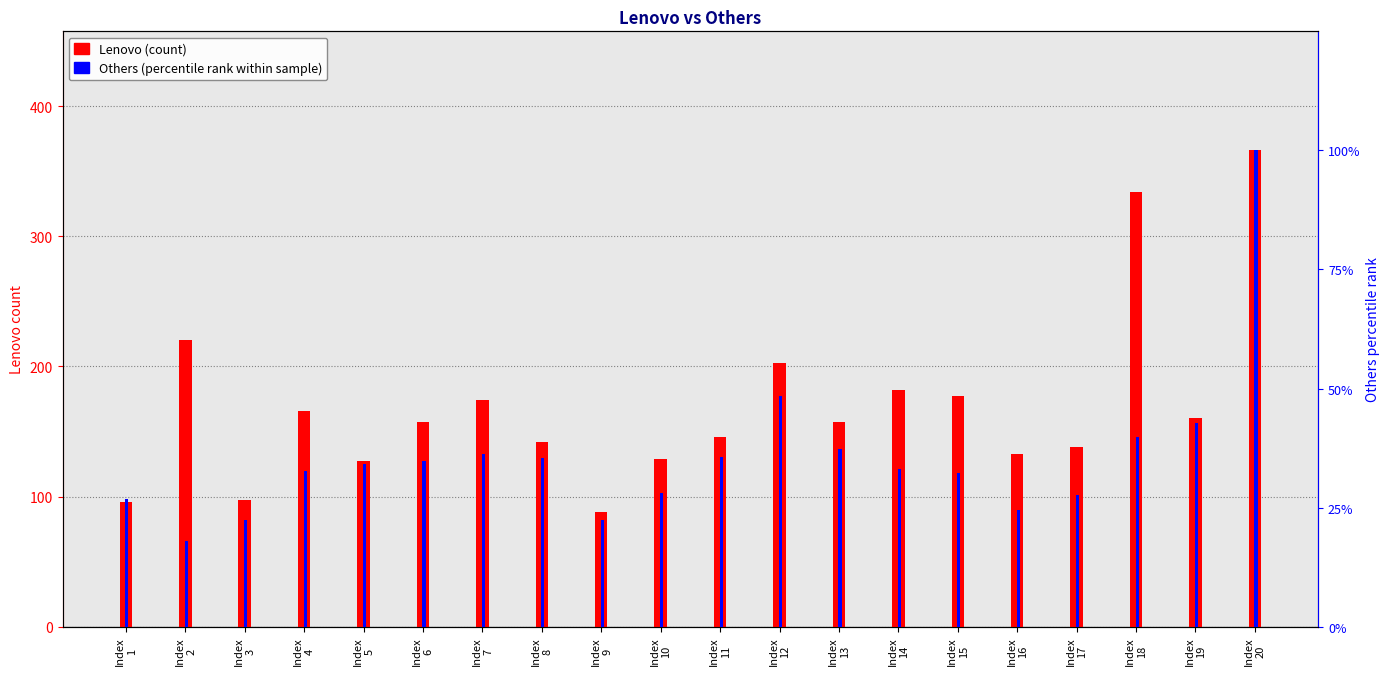

Are the bars grouped side by side (vs. stacked)?

Yes